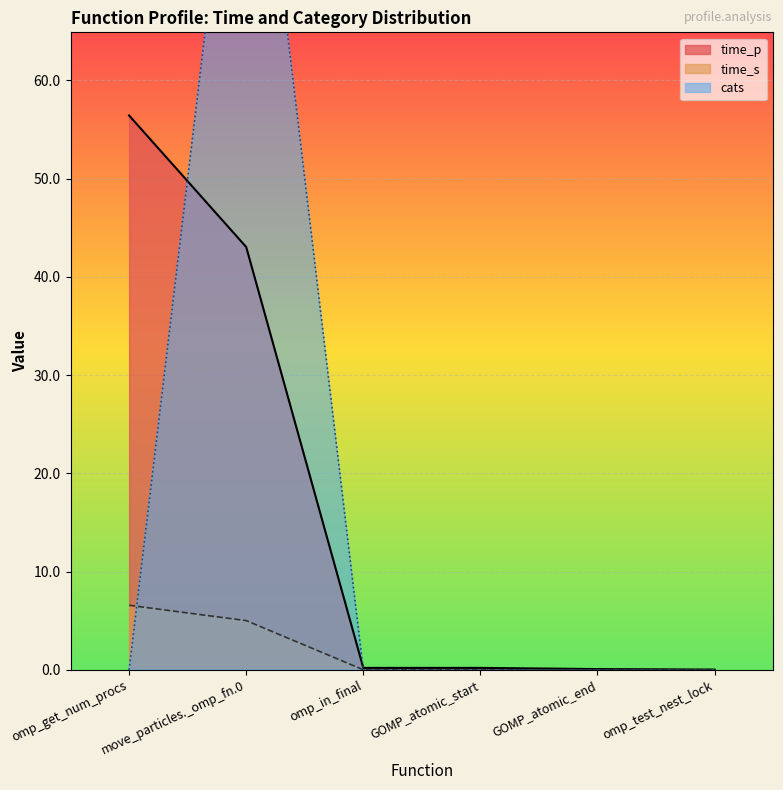

Where is cats nearest to the value 50?

omp_get_num_procs